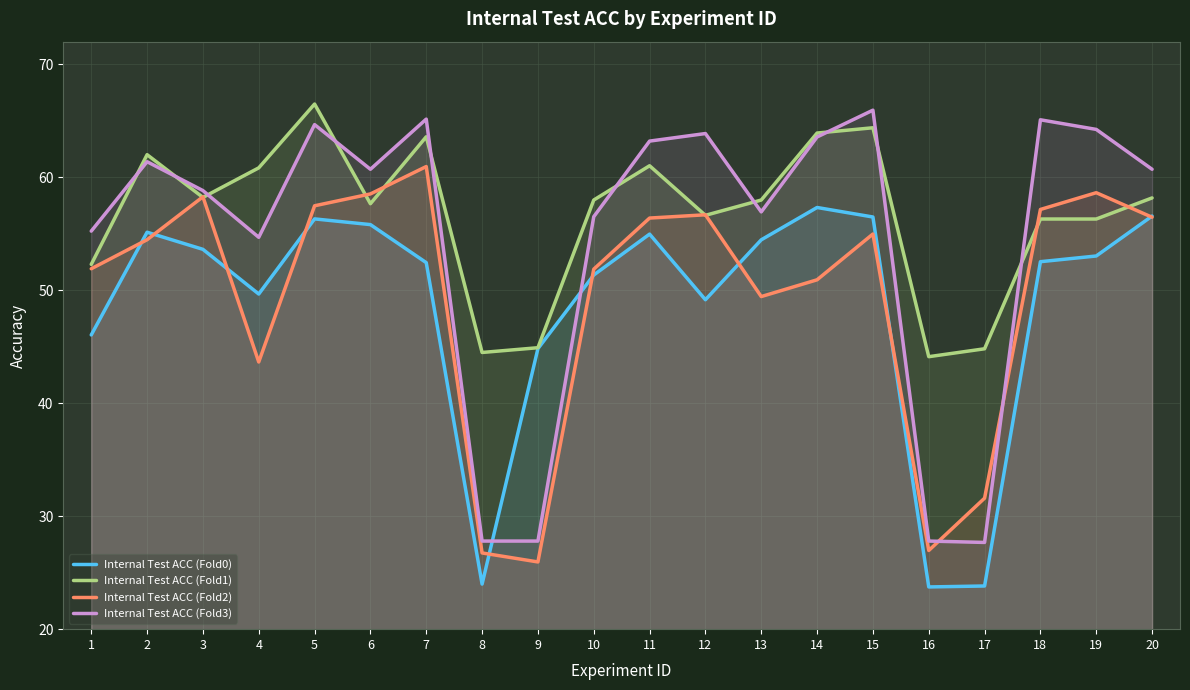

What is the value of the Internal Test ACC (Fold3) point at the 16th from the left?

0.3